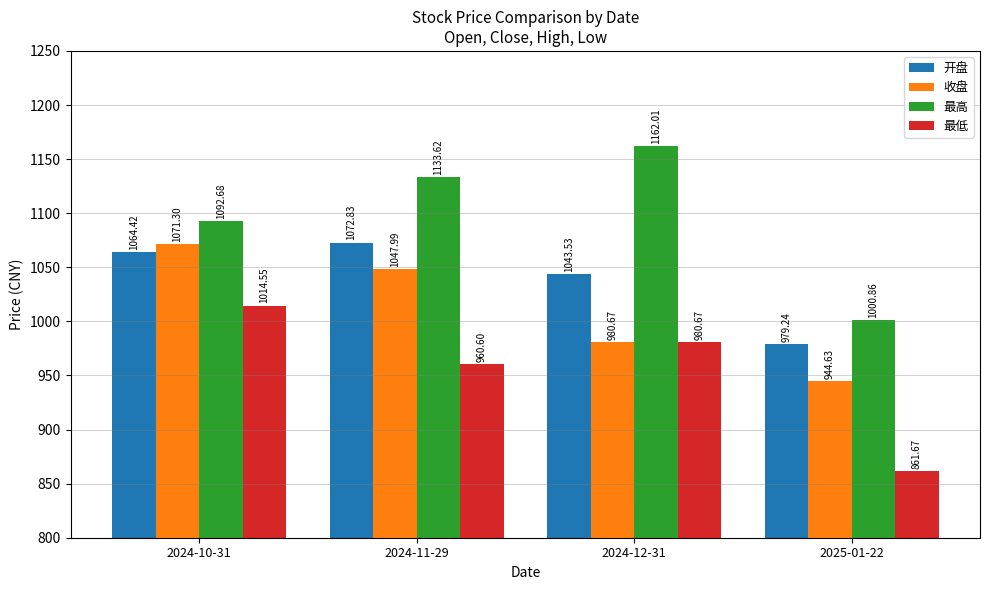

Where is 收盘 nearest to the value 1007?

2024-12-31